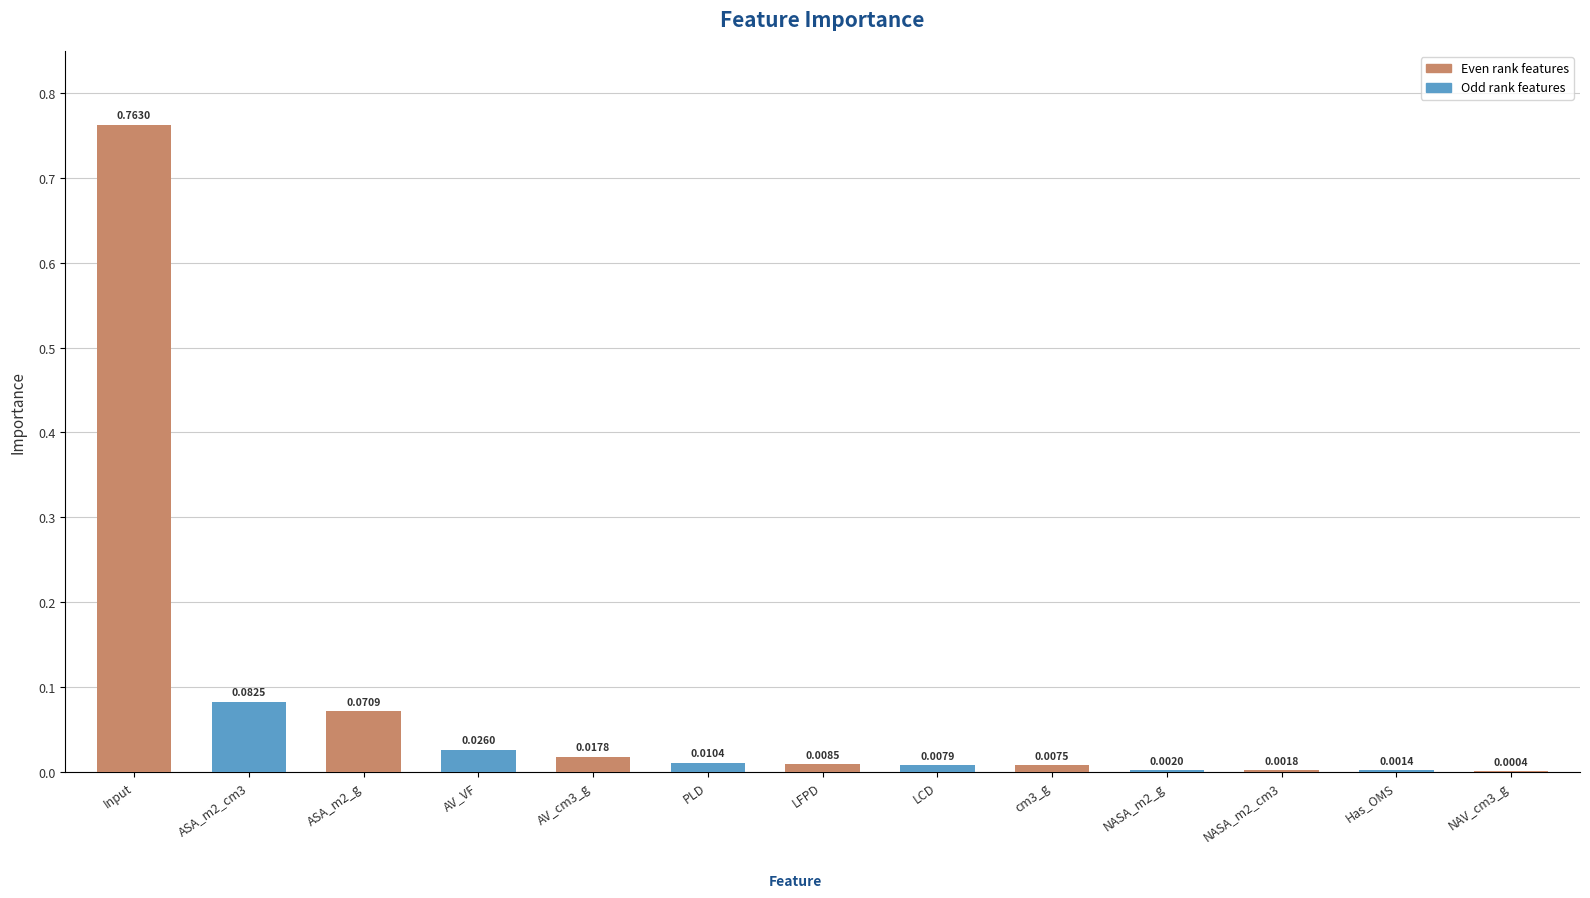

The value at Input is 0.2. True or false?

False